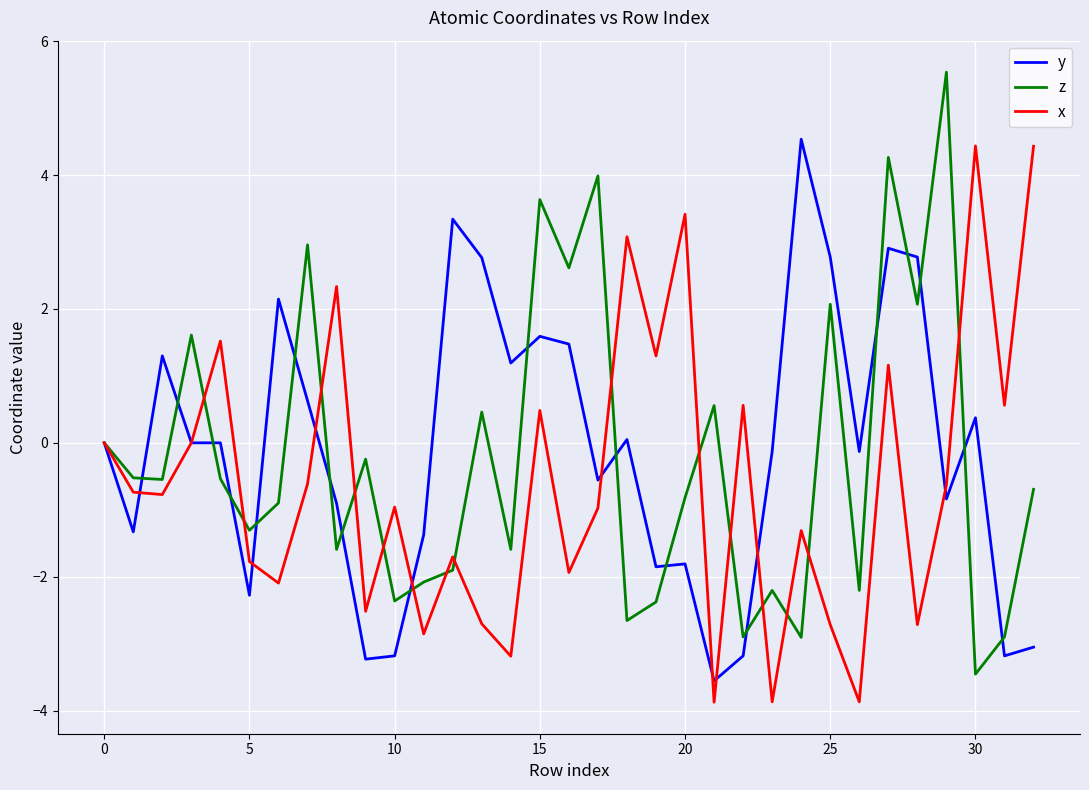

What is the maximum value for x?

4.4